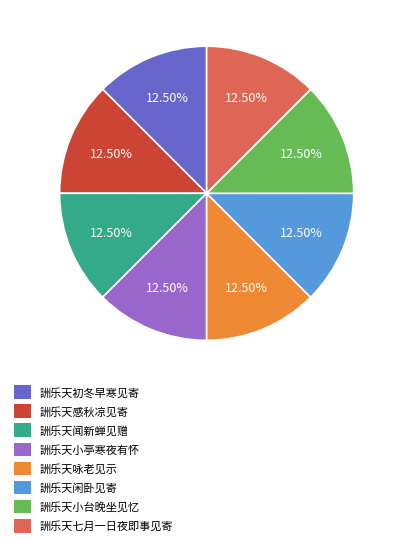

How many slices are in this pie chart?

8